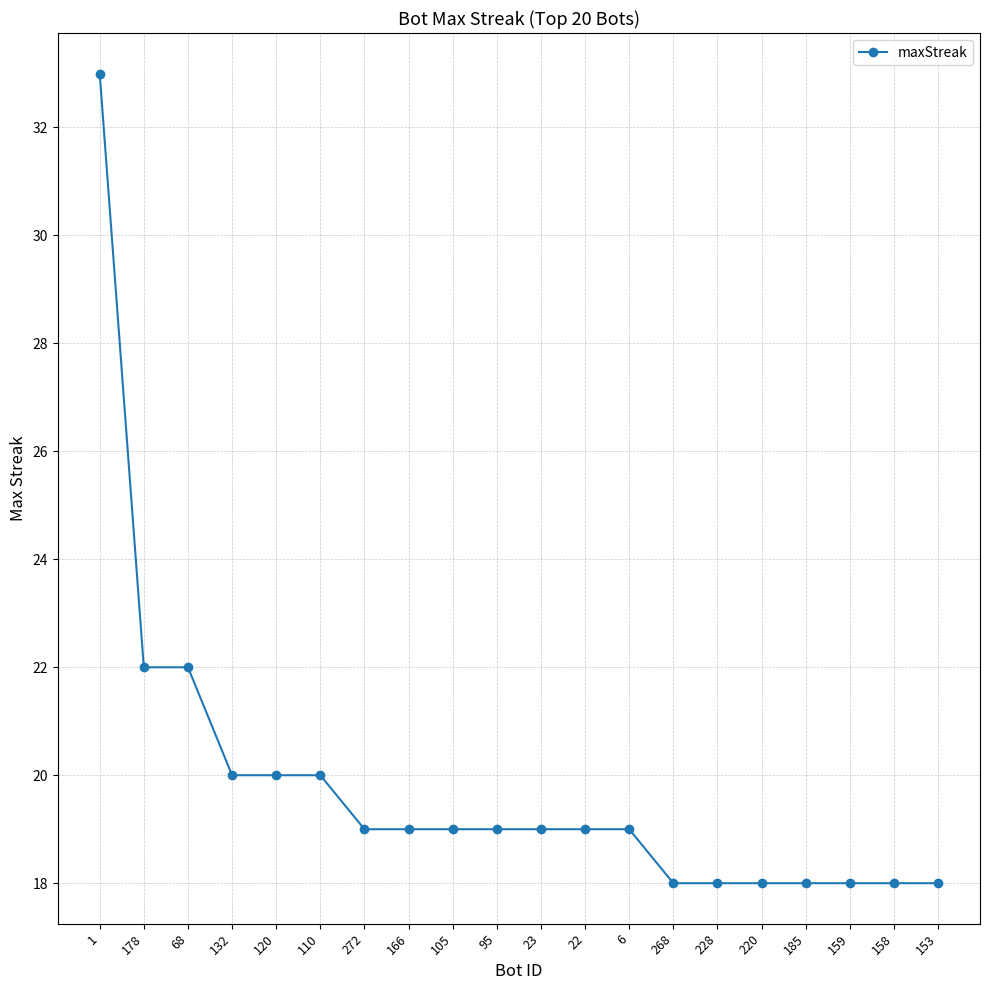

True or false: the data shows 19 at 95.

True